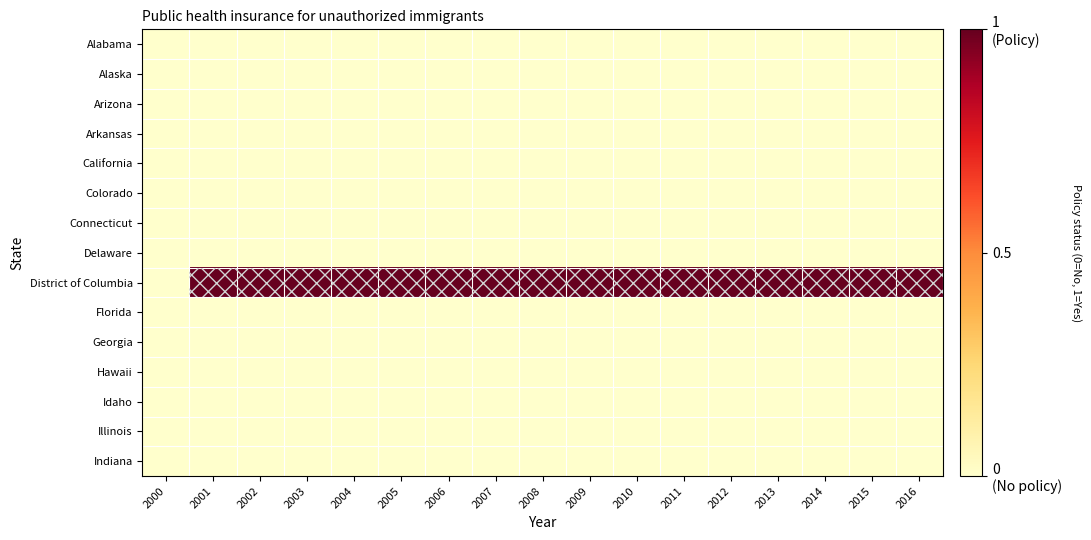

Which label corresponds to the largest value in the chart?

2001